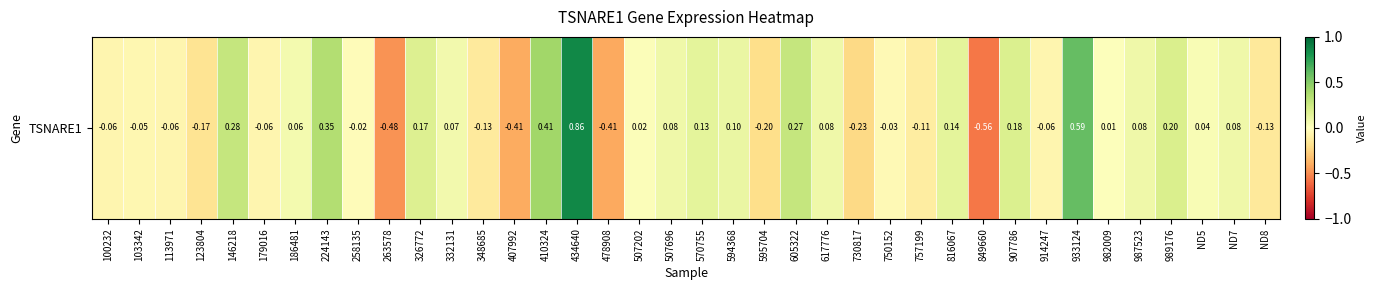

Reading left to right, transcribe all the data shown in this chart.

100232=-0.1	103342=-0.1	113971=-0.1	123804=-0.2	146218=0.3	179016=-0.1	186481=0.1	224143=0.3	258135=-0.0	263578=-0.5	326772=0.2	332131=0.1	348685=-0.1	407992=-0.4	410324=0.4	434640=0.9	478908=-0.4	507202=0.0	507696=0.1	570755=0.1	594368=0.1	595704=-0.2	605322=0.3	617776=0.1	730817=-0.2	750152=-0.0	757199=-0.1	816067=0.1	849660=-0.6	907786=0.2	914247=-0.1	933124=0.6	982009=0.0	987523=0.1	989176=0.2	ND5=0.0	ND7=0.1	ND8=-0.1